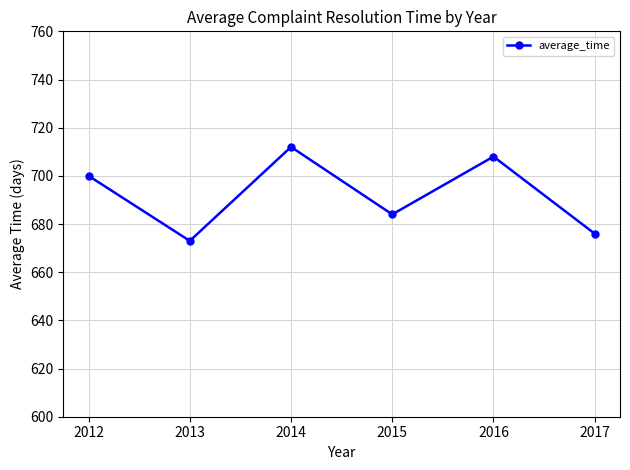

Count the number of categories in the chart.

6